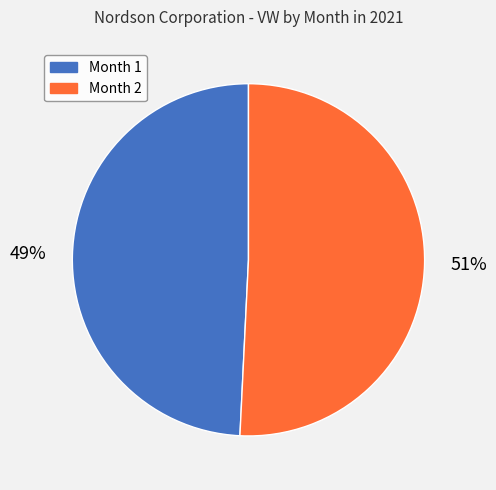

Is the sum of Month 1 and Month 2 greater than half?

Yes